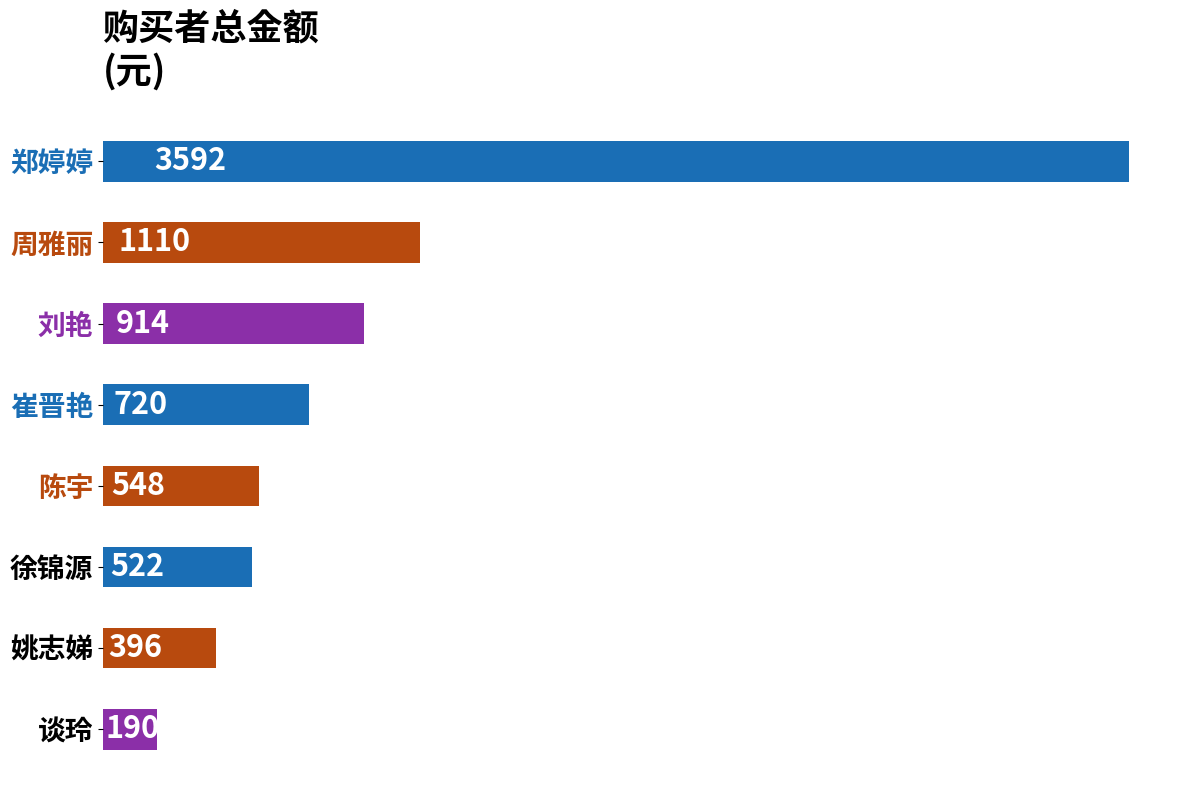

What is the difference between the maximum and minimum values?

3401.6